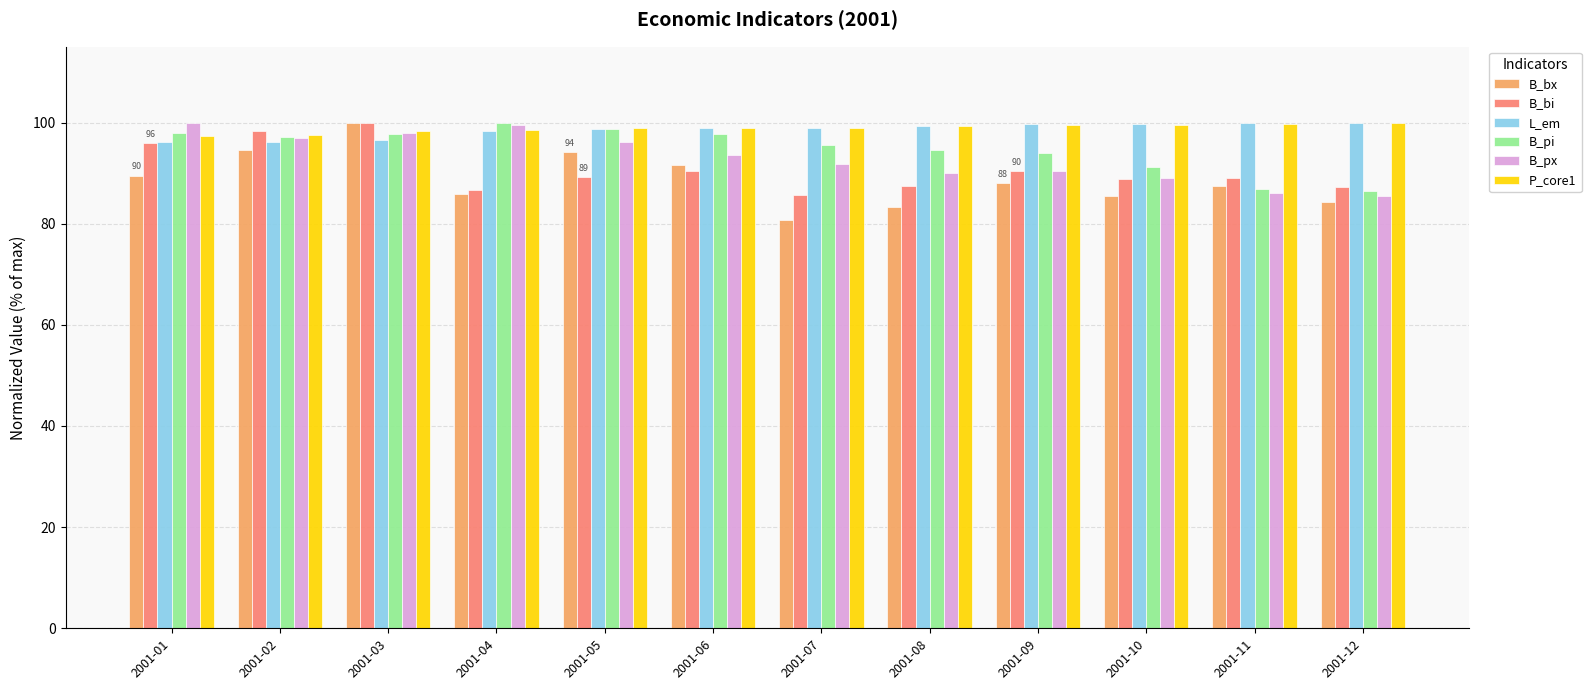

What is the total value across all series at 2001-09?

562.0